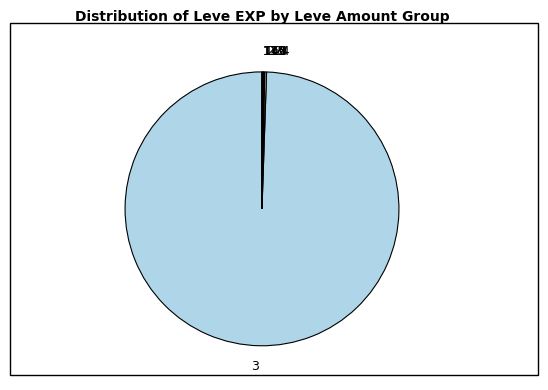

Is it true that 3 is 86% of the pie?

False